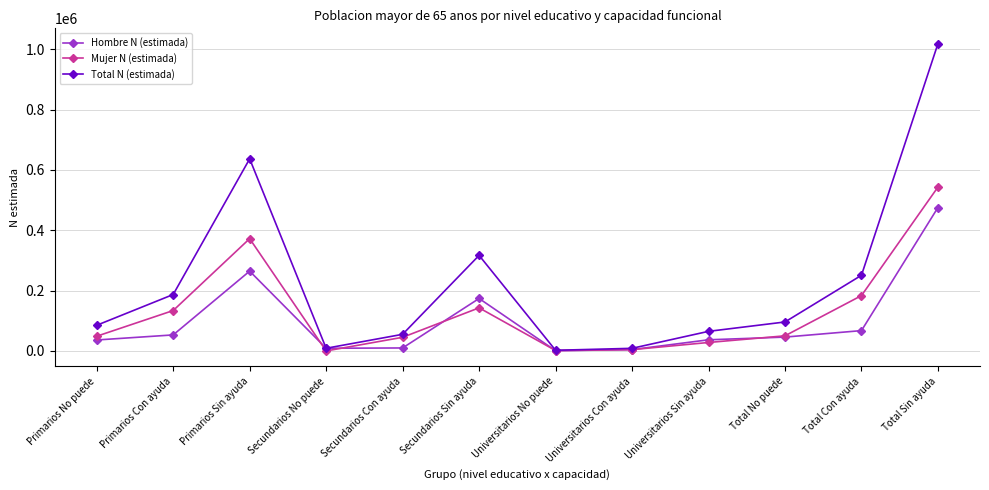

Which series has the largest range (max minus min)?

Total N (estimada)